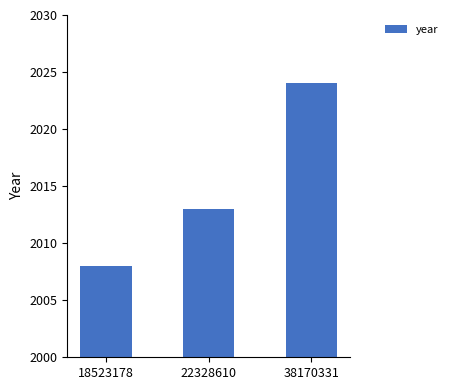

The chart shows a value of 3054 at 22328610. True or false?

False